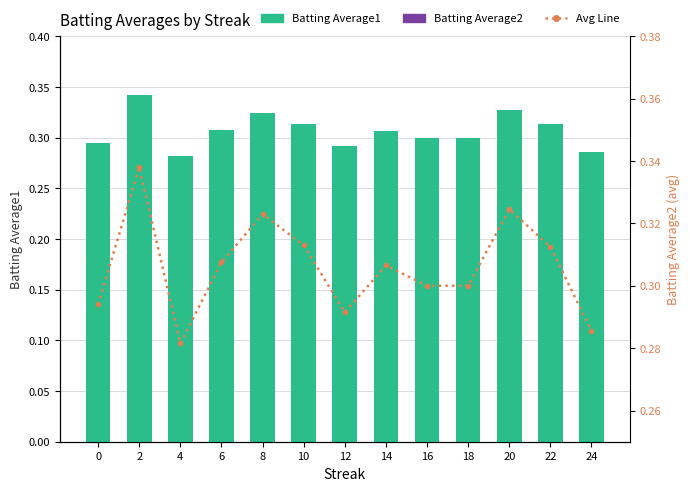

What is the sum of all Avg Line values?

4.0